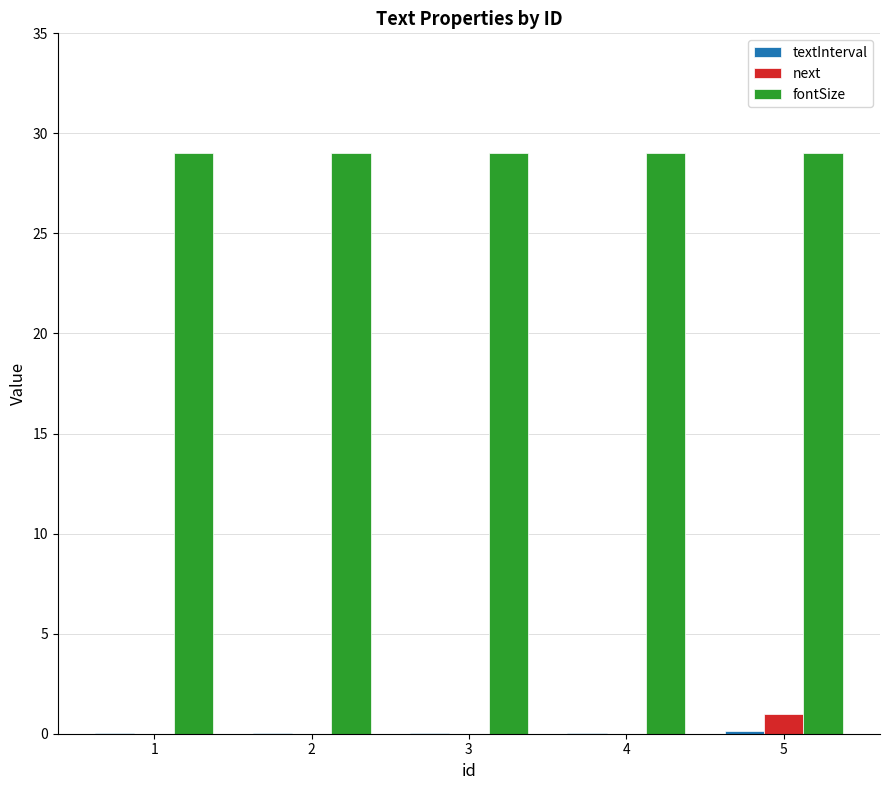

The next series shows 0.0 at 4. True or false?

True